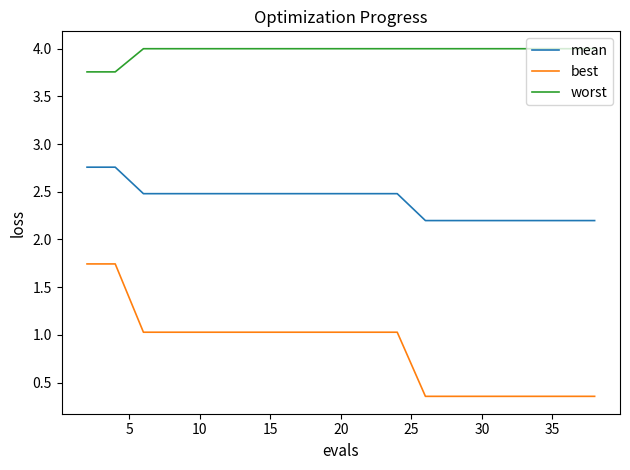

Which series has the largest total across all categories?

worst